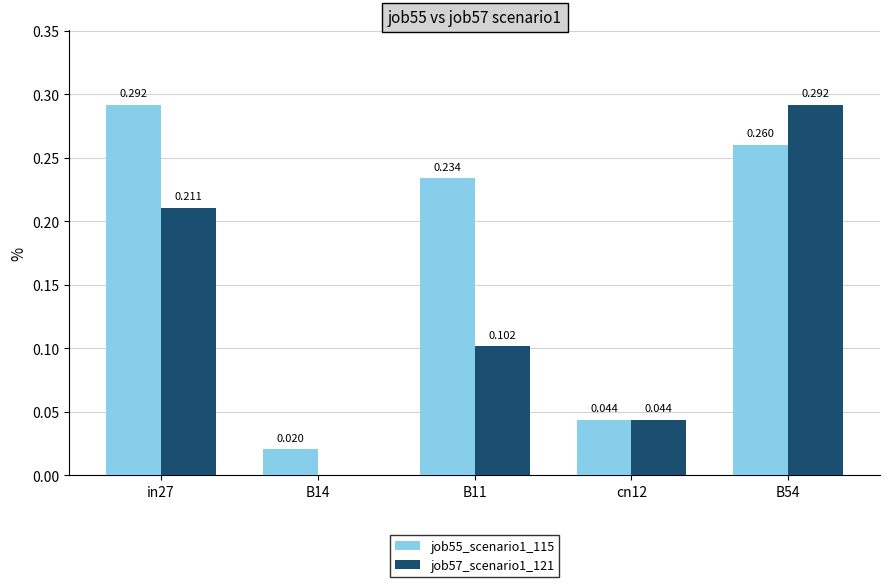

What are all the series names shown in the legend?

job55_scenario1_115, job57_scenario1_121